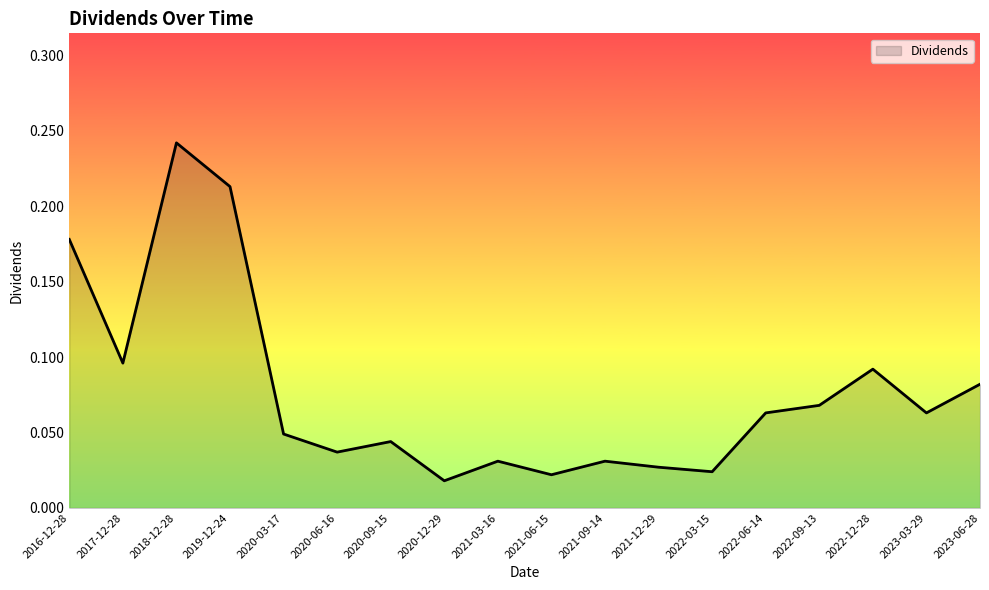

At which category does the chart reach its peak across all series?

2018-12-28